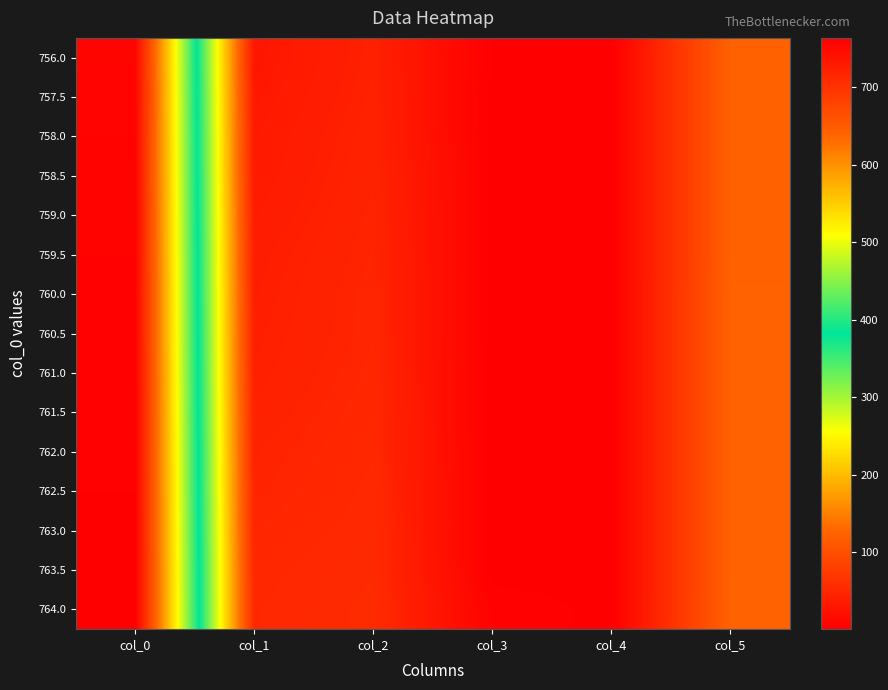

At which category does the chart reach its minimum across all series?

col_3